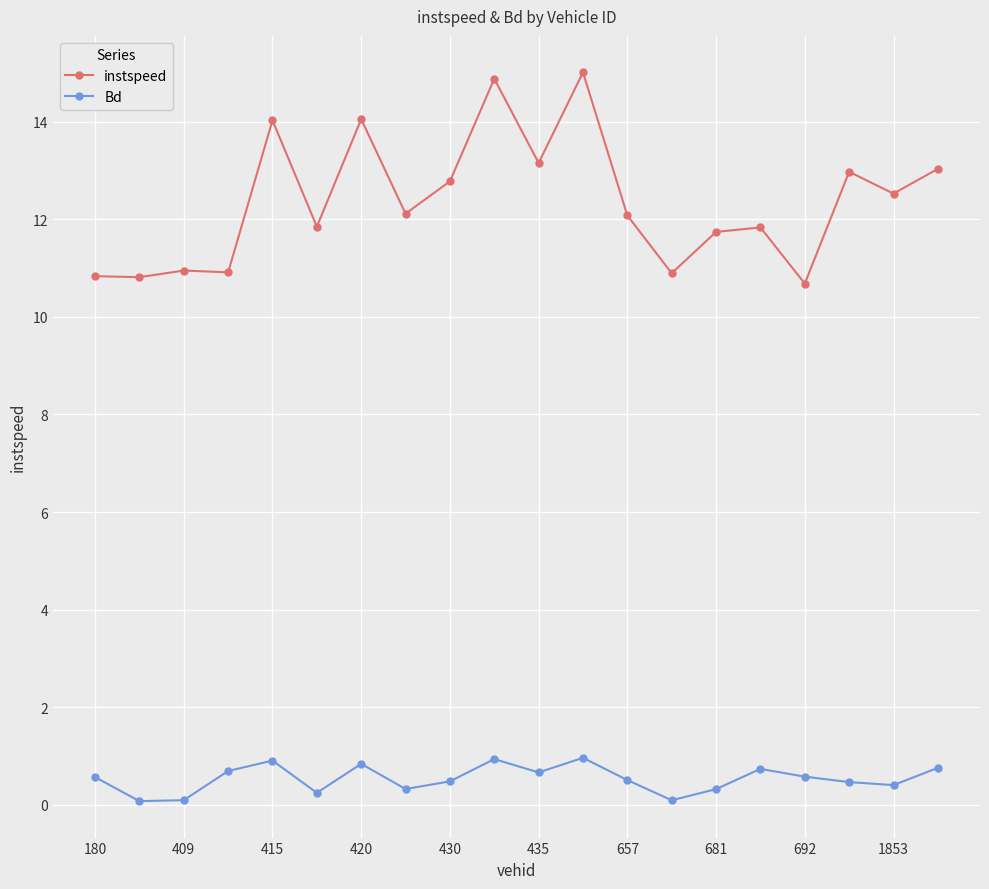

Which series has the largest range (max minus min)?

instspeed